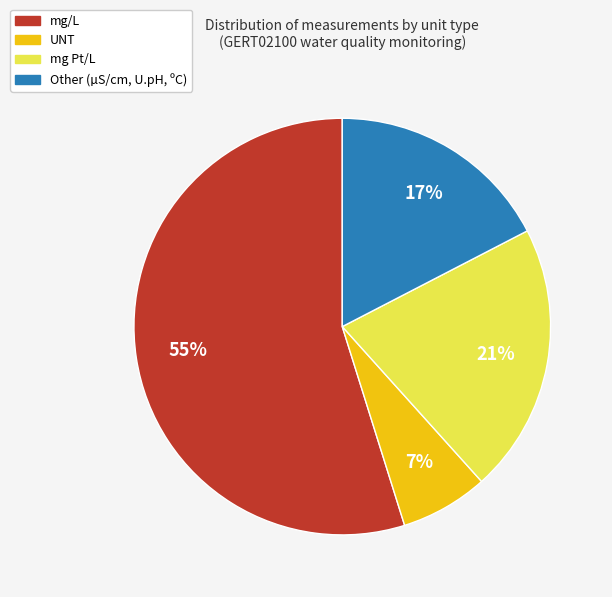

How many slices are in this pie chart?

4